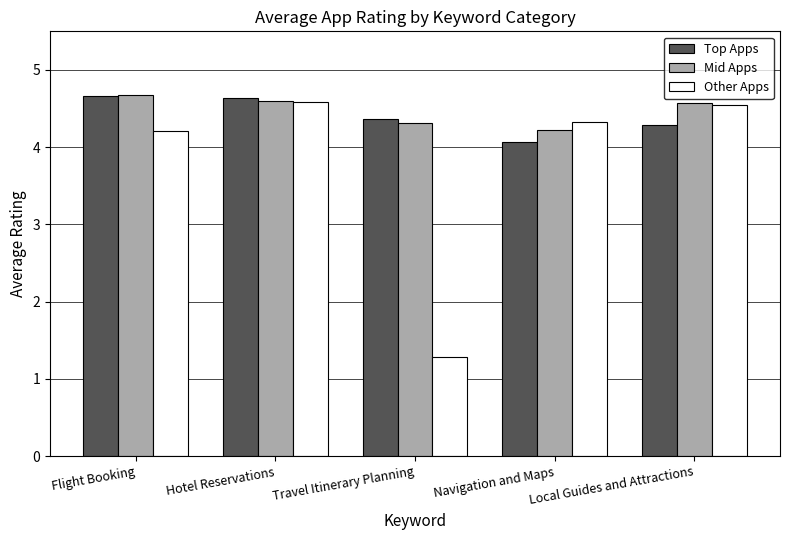

What is the sum of all Other Apps values?

18.9